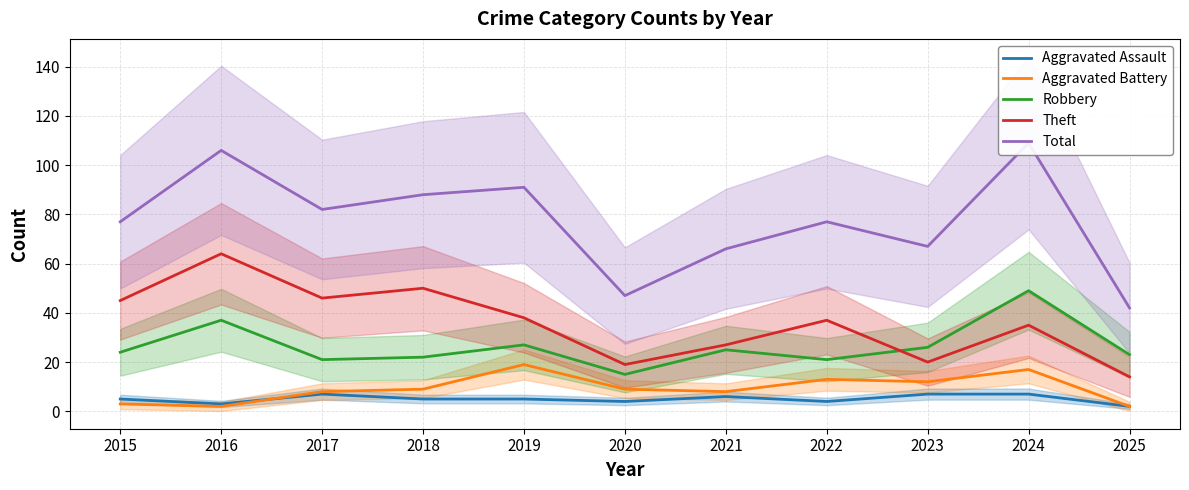

Which has a higher value, 2023 or 2020?

2023